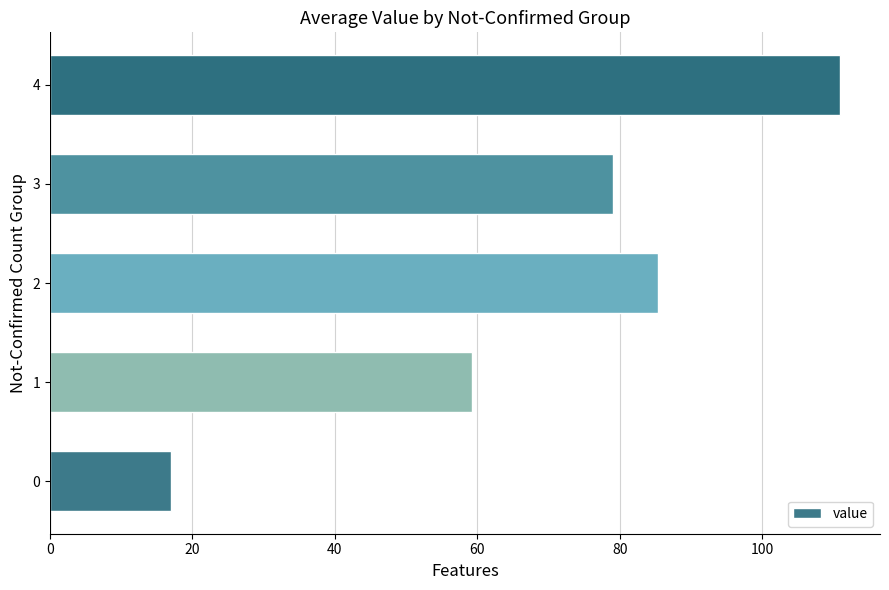

Reading bottom to top, list all the values displayed in this chart.

0=16.9	1=59.3	2=85.4	3=79.0	4=111.0